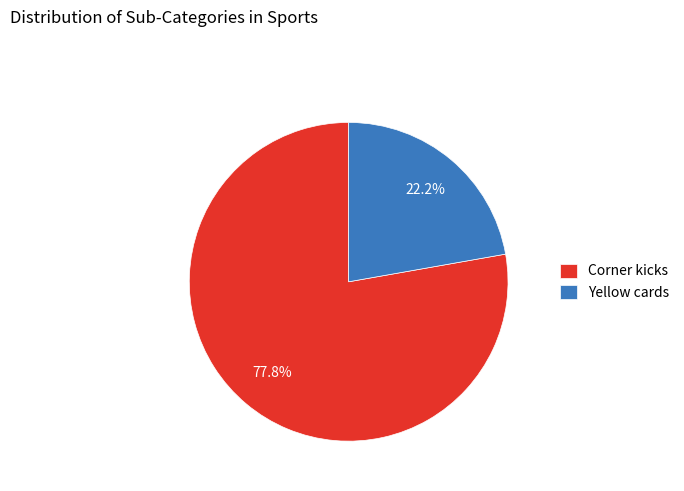

Is the sum of Yellow cards and Corner kicks greater than half?

Yes